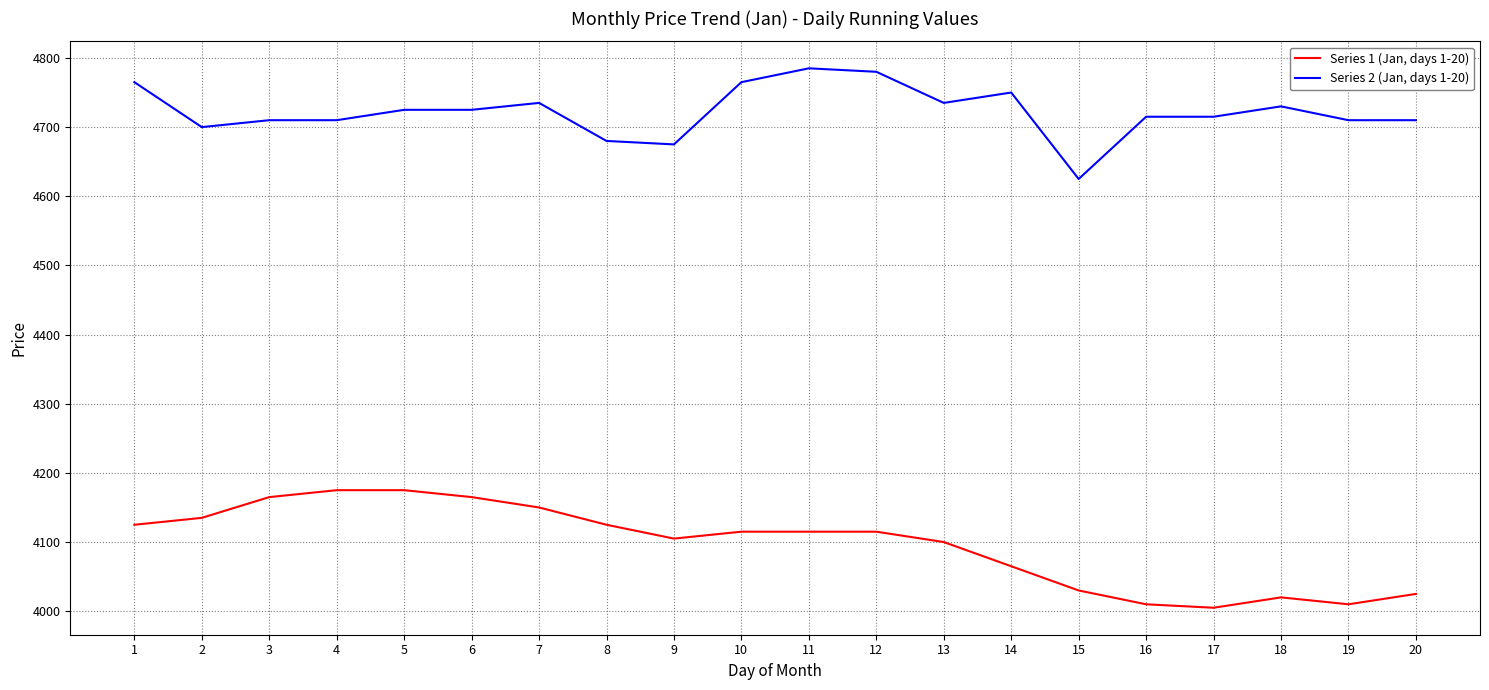

Between 11 and 18, which series saw the biggest shift?

Series 1 (Jan, days 1-20)